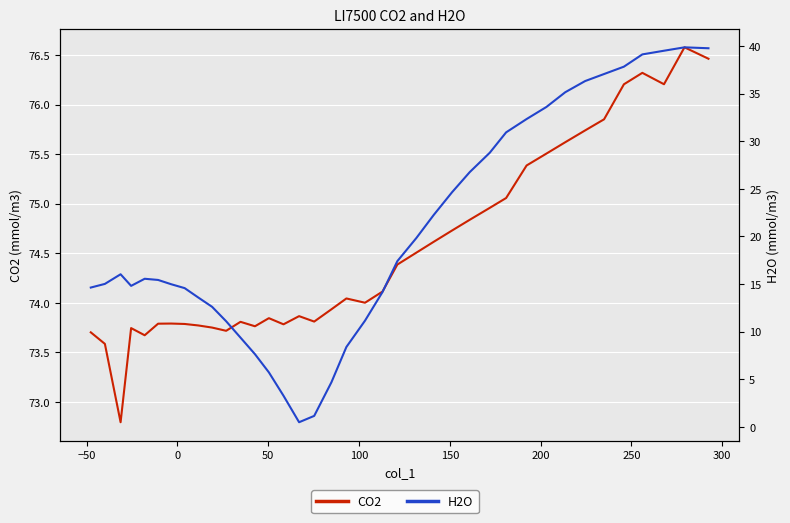

True or false: H2O and CO2 intersect in this chart.

False